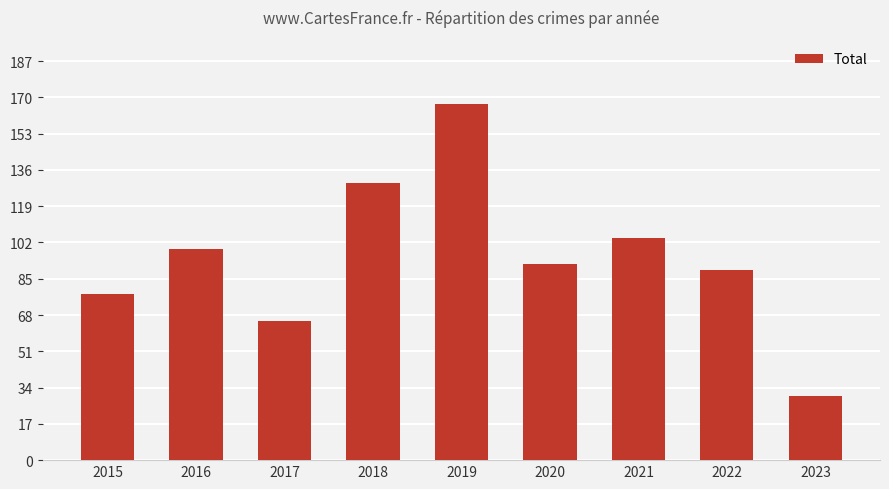

Reading left to right, transcribe all the data shown in this chart.

2015=78	2016=99	2017=65	2018=130	2019=167	2020=92	2021=104	2022=89	2023=30